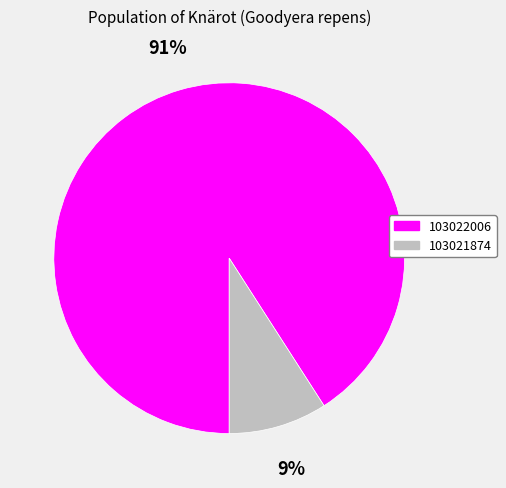

Do 103021874 and 103022006 together represent more than half of the pie?

Yes